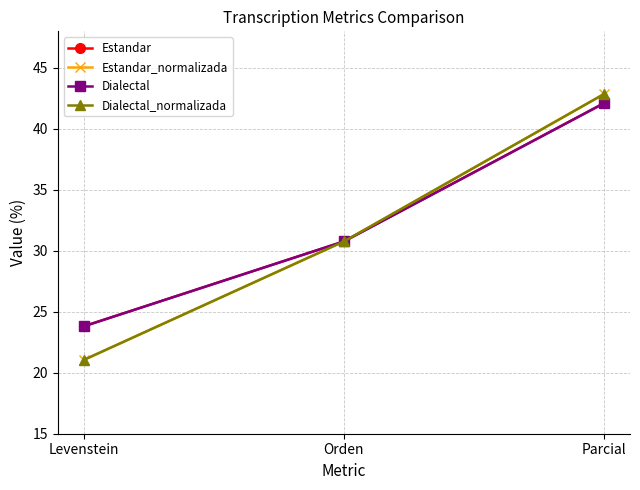

How many lines are shown in the chart?

4